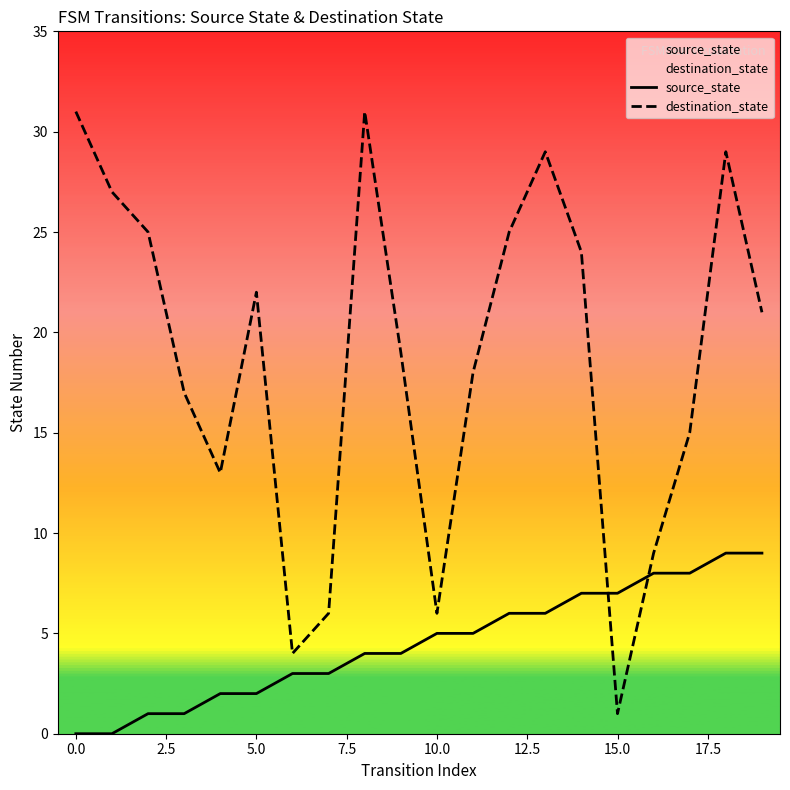

How many intersections are there between destination_state and source_state?

2